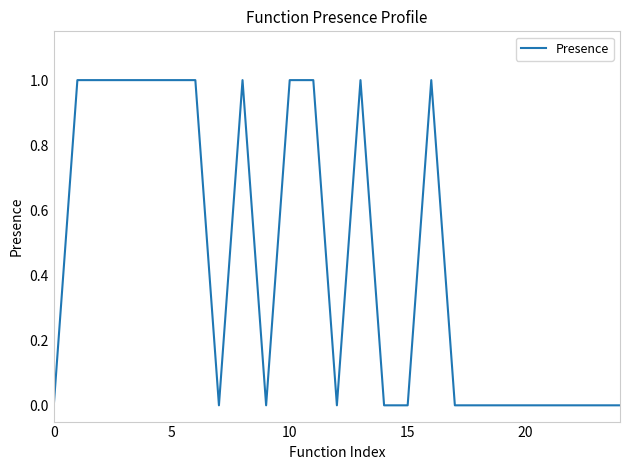

How many lines are shown in the chart?

1